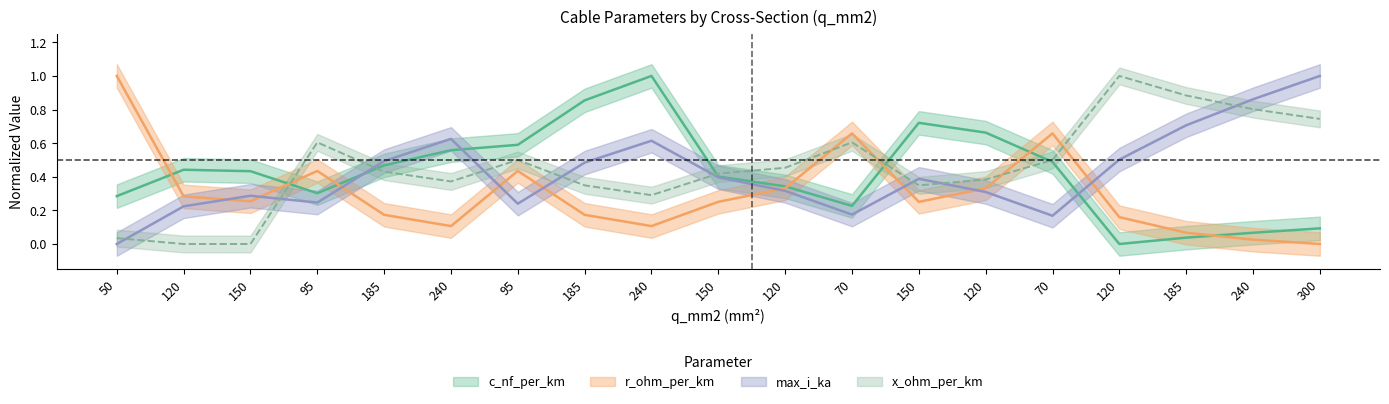

True or false: x_ohm_per_km and max_i_ka cross at least once.

True